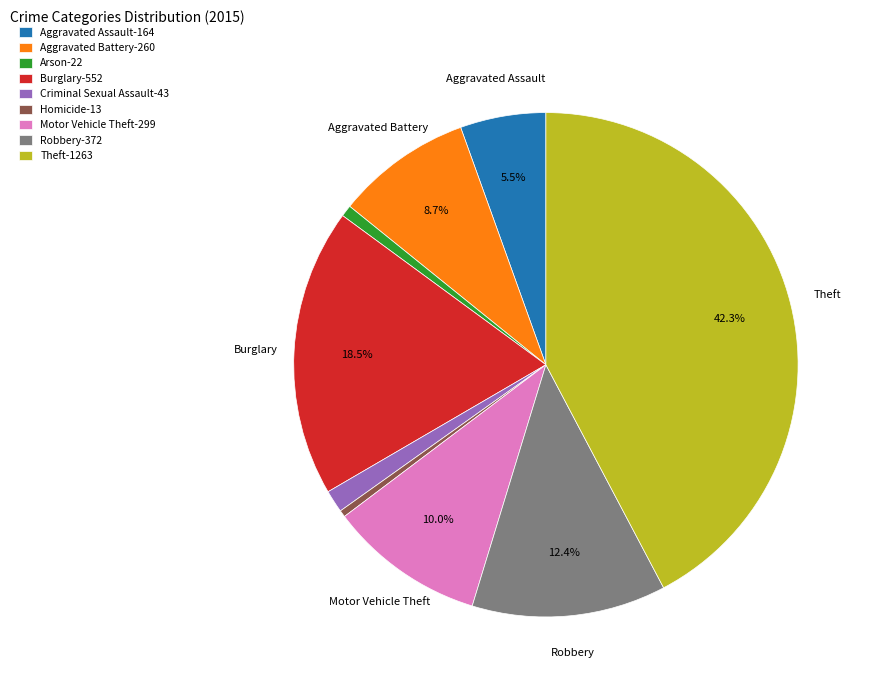

How much of the chart is everything except Aggravated Assault?

94.5%